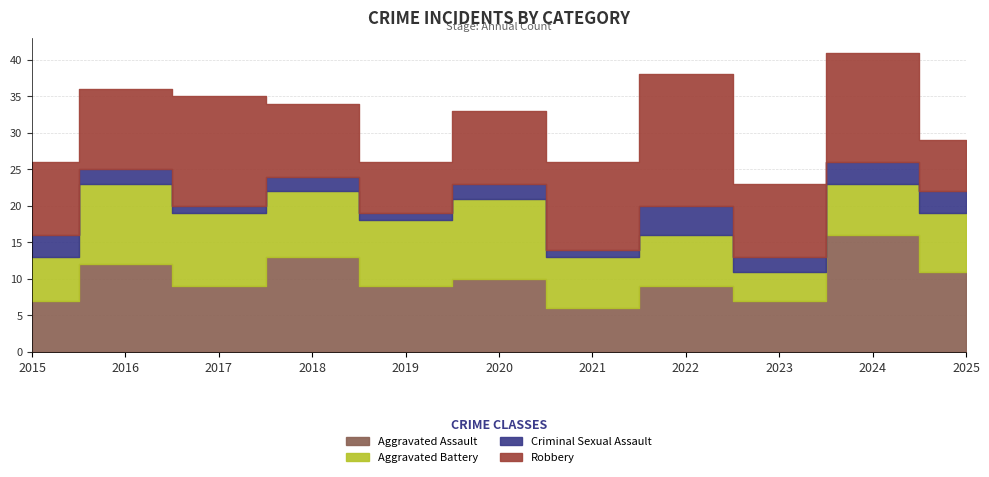

What is the difference between the highest and lowest values at 2023?

8